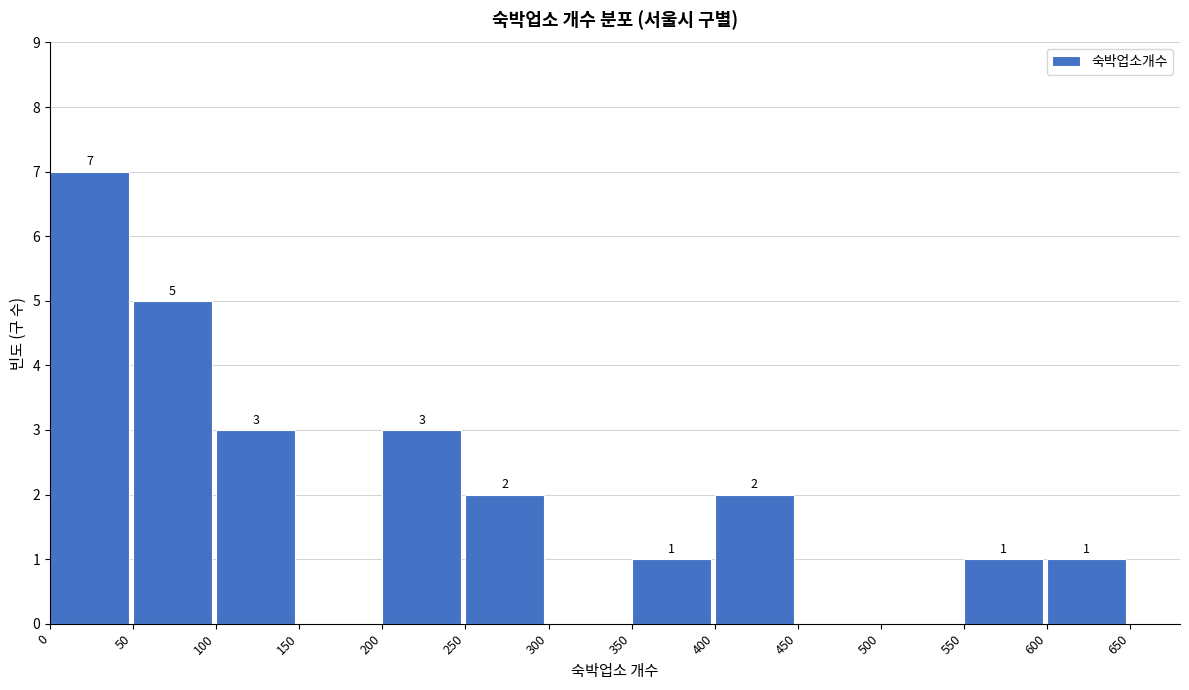

Which range on the x-axis has the tallest bar?

0 to 50